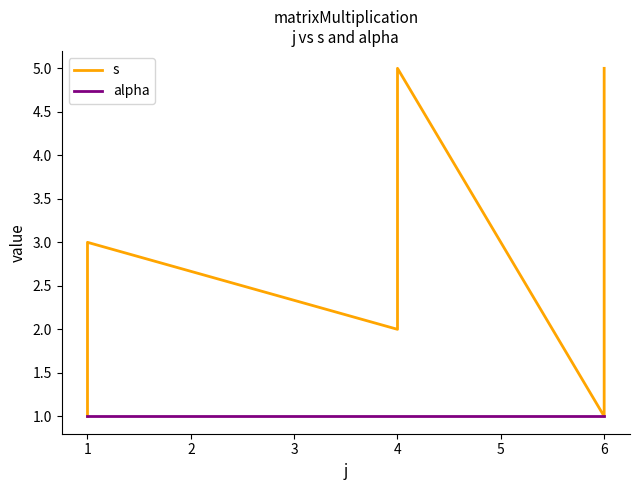

True or false: alpha and s cross at least once.

False